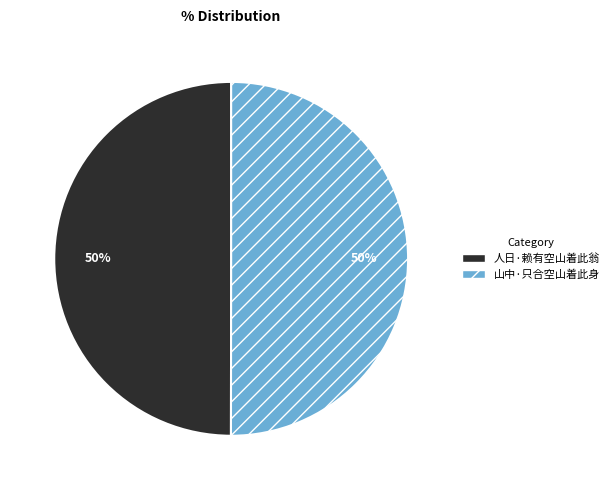

To the nearest percent, what is the average slice percentage?

50%